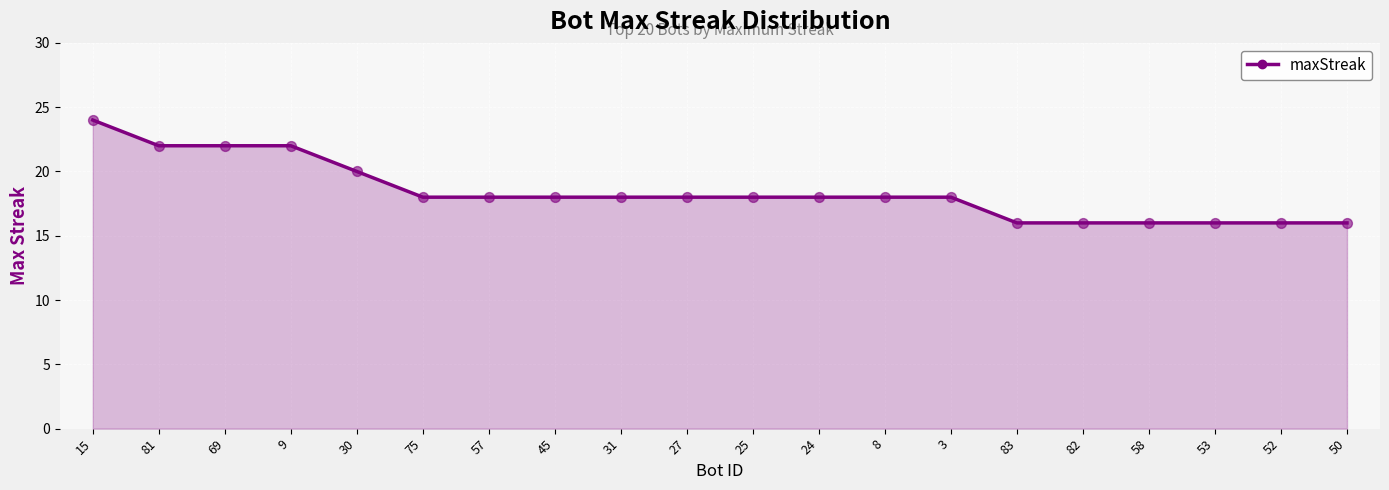

Approximately how many times larger is the value at 69 compared to 57?

1.2